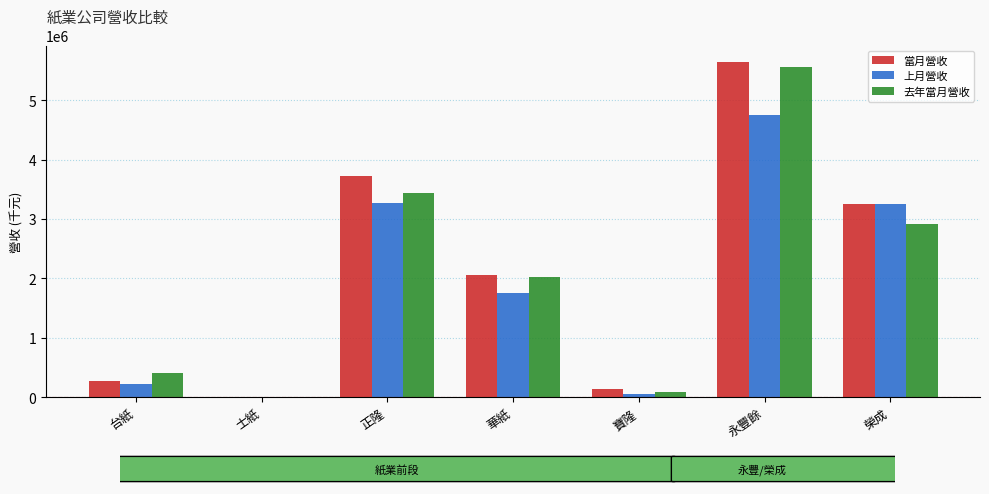

What are all the series names shown in the legend?

當月營收, 上月營收, 去年當月營收